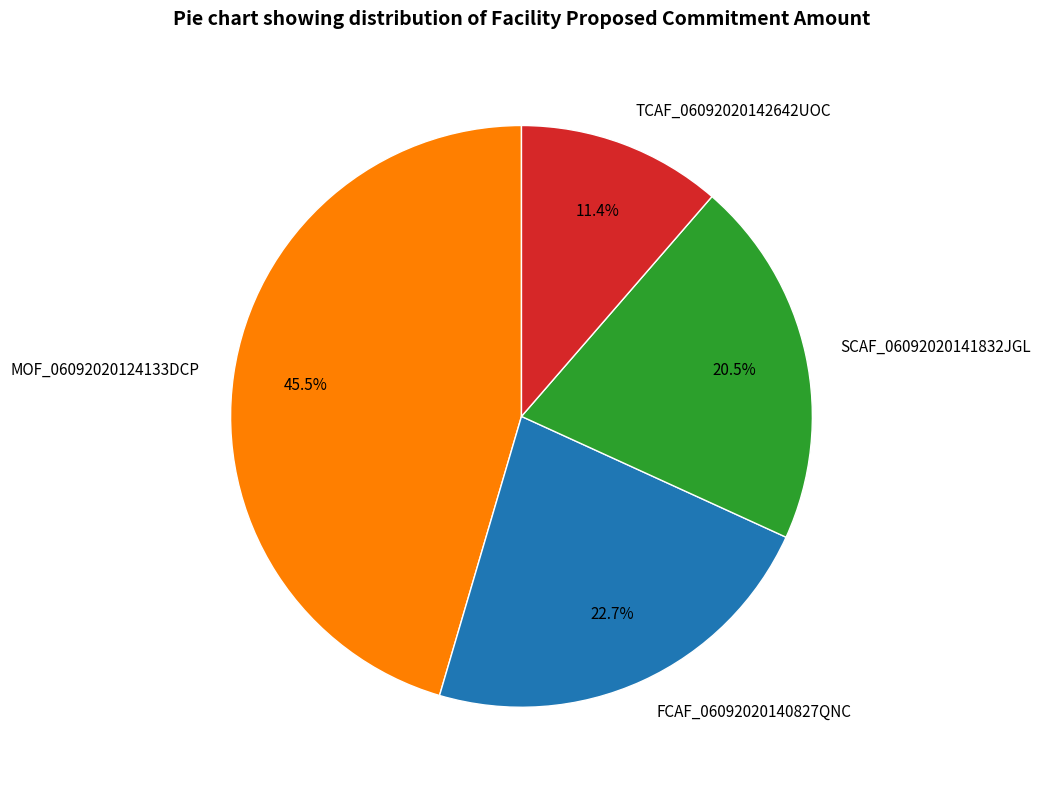

To the nearest percent, what is the difference between the SCAF_06092020141832JGL and TCAF_06092020142642UOC slice percentages?

9%